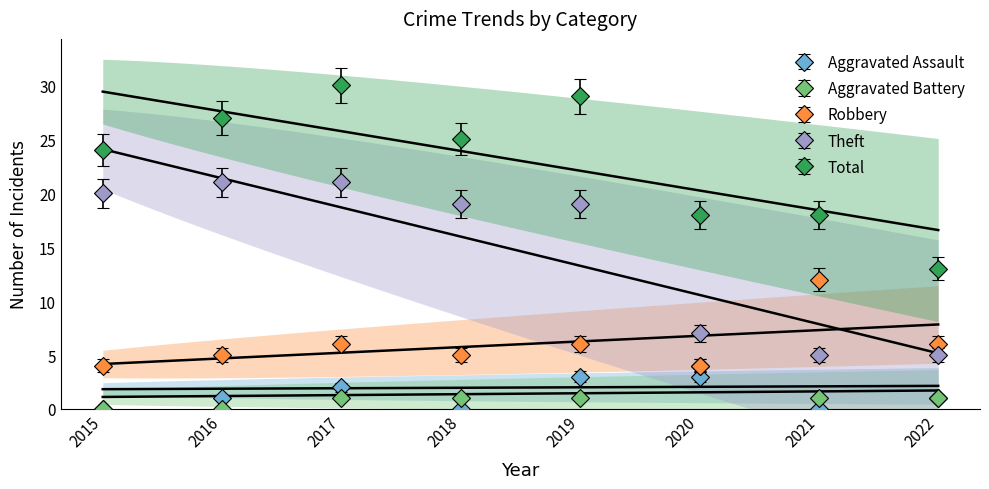

Is it true that Total equals 24 at 2020?

False